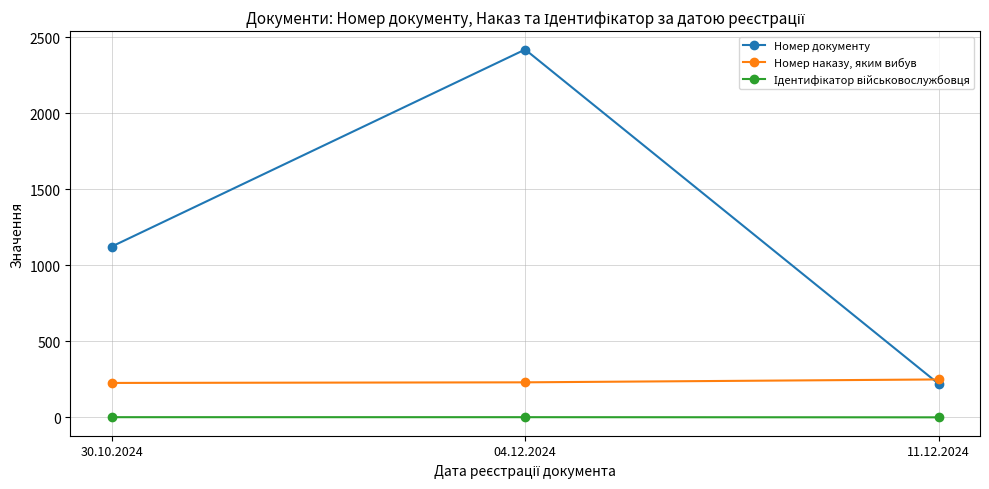

The value of Номер наказу, яким вибув at 11.12.2024 is 250. True or false?

True